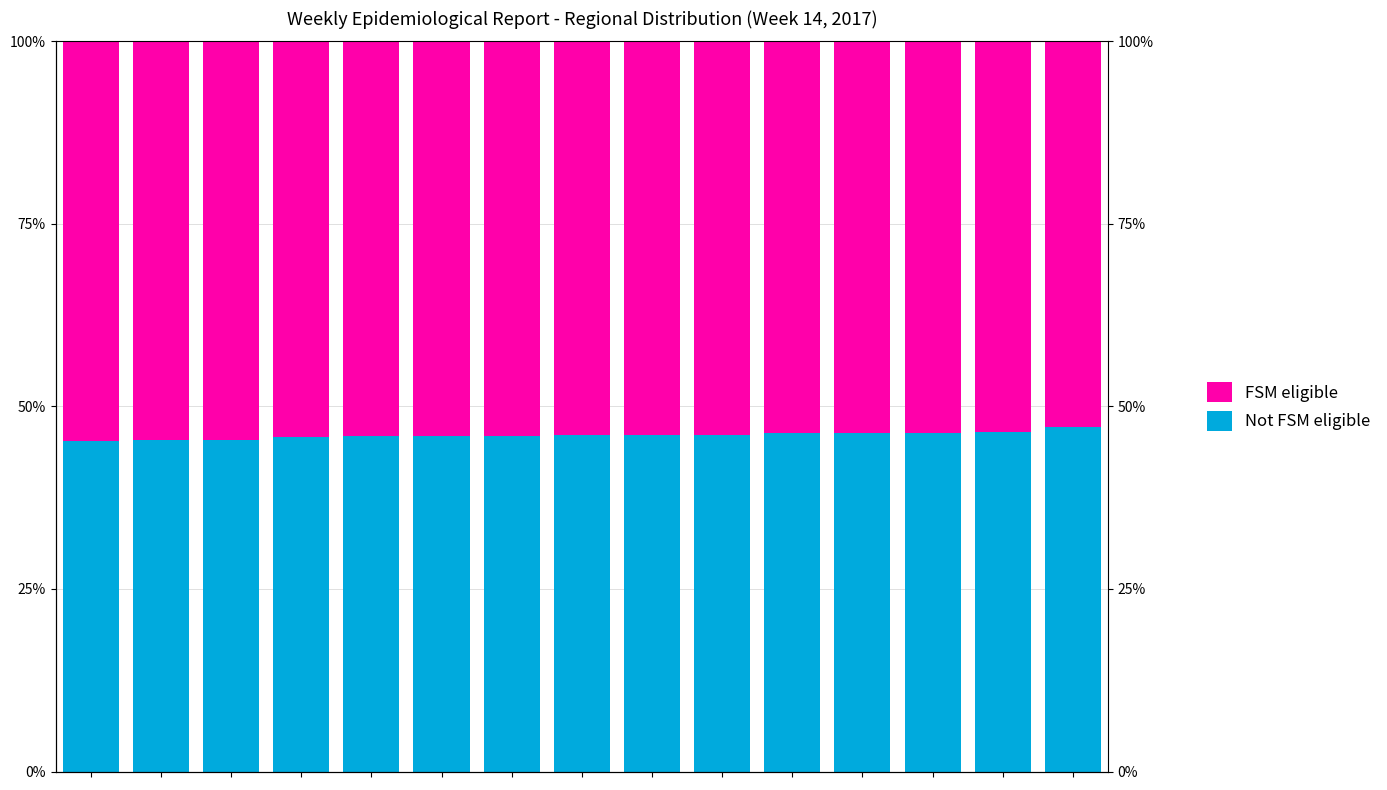

How many bars are there in total?

30